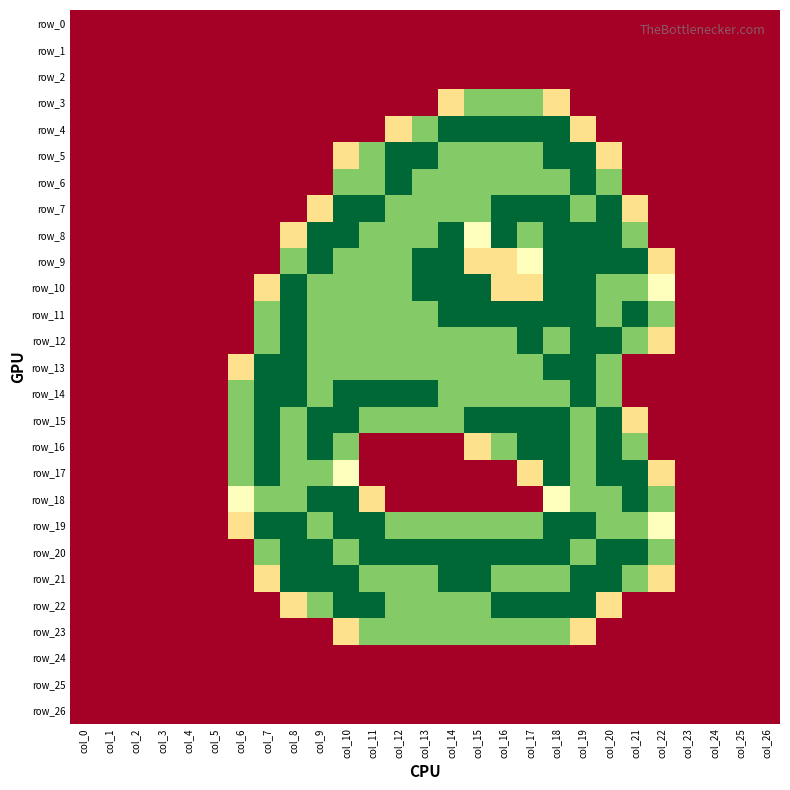

How many series are shown in this chart?

27